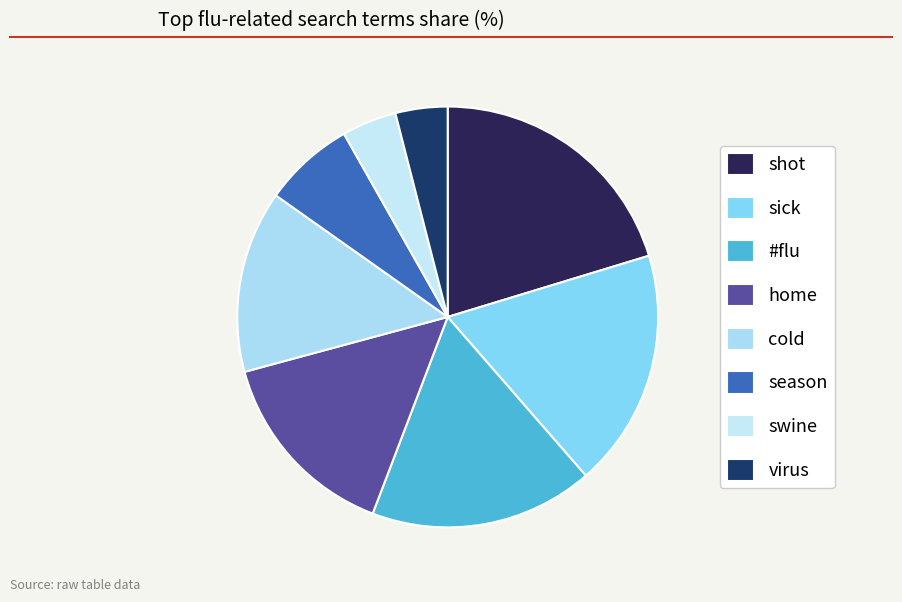

Does swine represent more than half of the total?

No